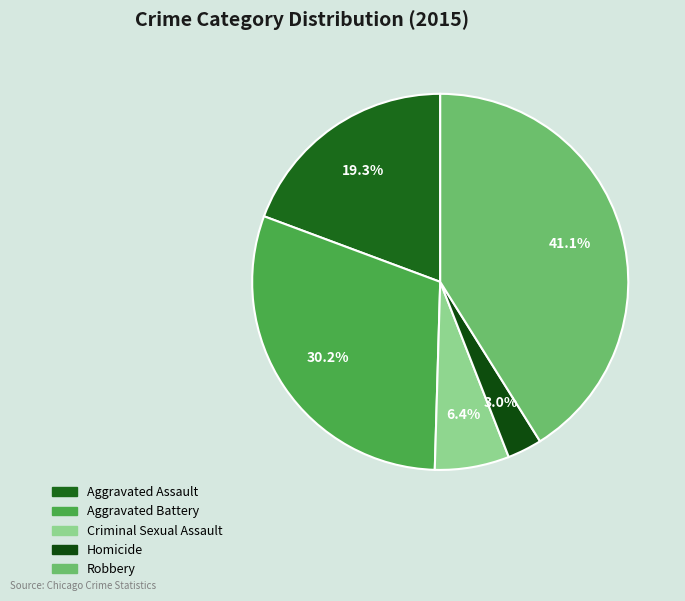

What percentage is the Aggravated Assault slice, to the nearest percent?

19%